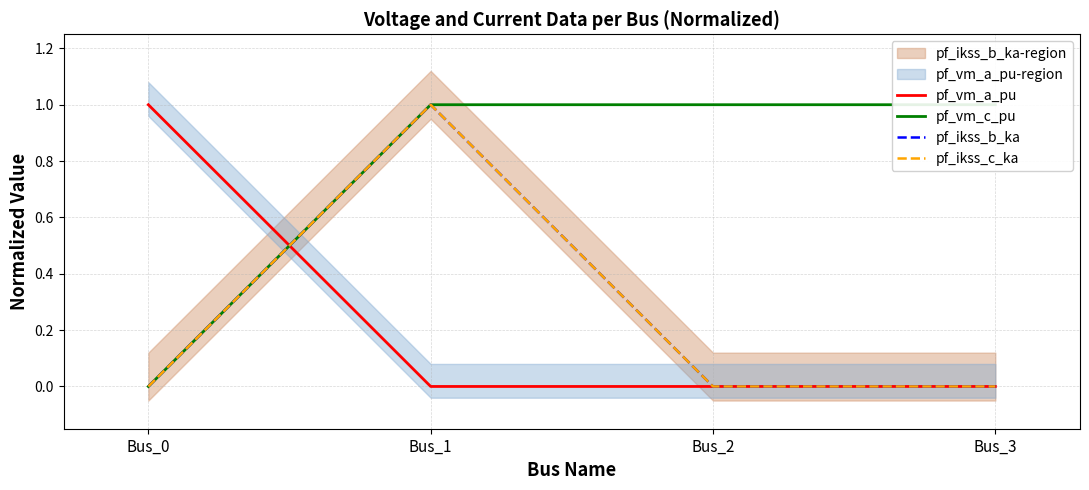

Reading left to right, transcribe all the data shown in this chart.

pf_vm_a_pu: Bus_0=1.0	Bus_1=0.0	Bus_2=0.0	Bus_3=0.0
pf_vm_c_pu: Bus_0=0.0	Bus_1=1.0	Bus_2=1.0	Bus_3=1.0
pf_ikss_b_ka: Bus_0=0.0	Bus_1=1.0	Bus_2=0.0	Bus_3=0.0
pf_ikss_c_ka: Bus_0=0.0	Bus_1=1.0	Bus_2=0.0	Bus_3=0.0